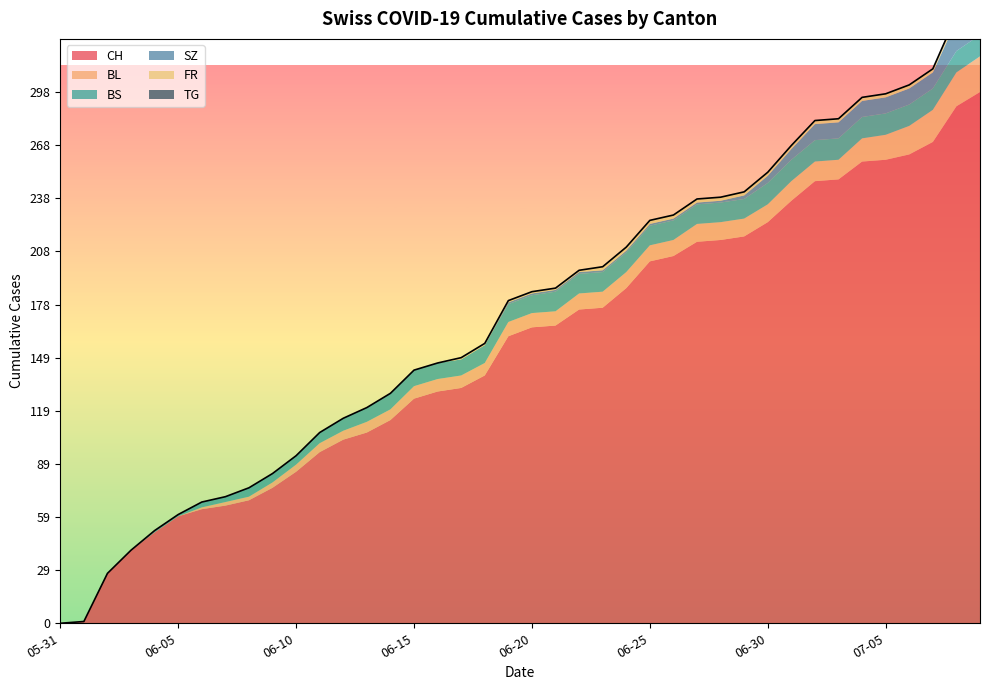

How many categories are shown in the chart?

40